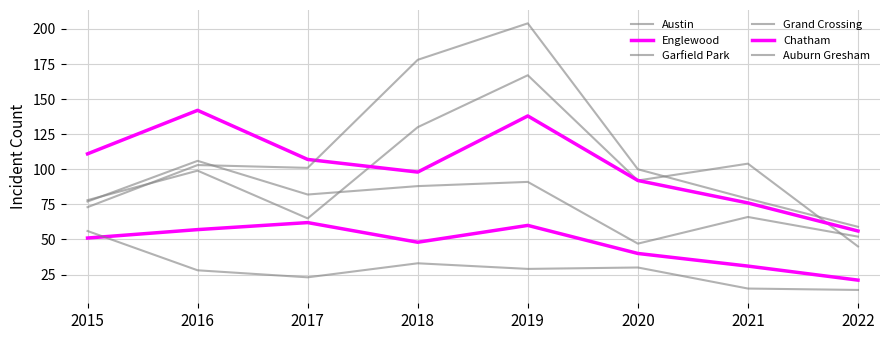

Is the value of Chatham at 2015 greater than the value of Auburn Gresham at 2021?

Yes